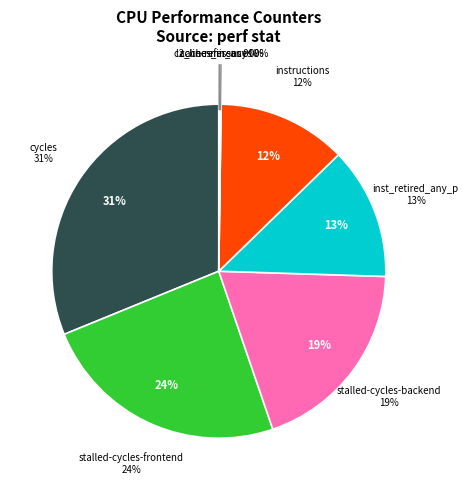

The stalled-cycles-frontend slice represents 24% of the pie. True or false?

True